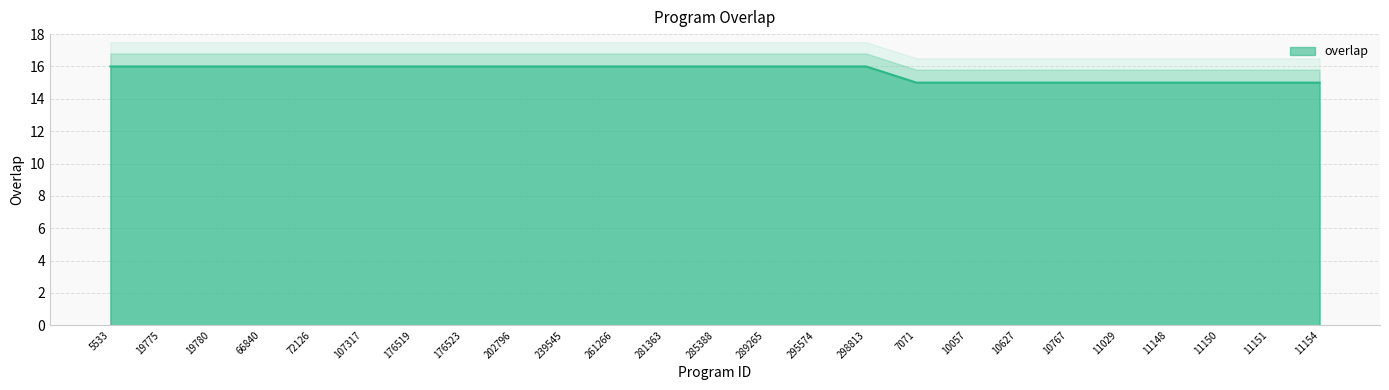

How many distinct data groups are displayed?

1